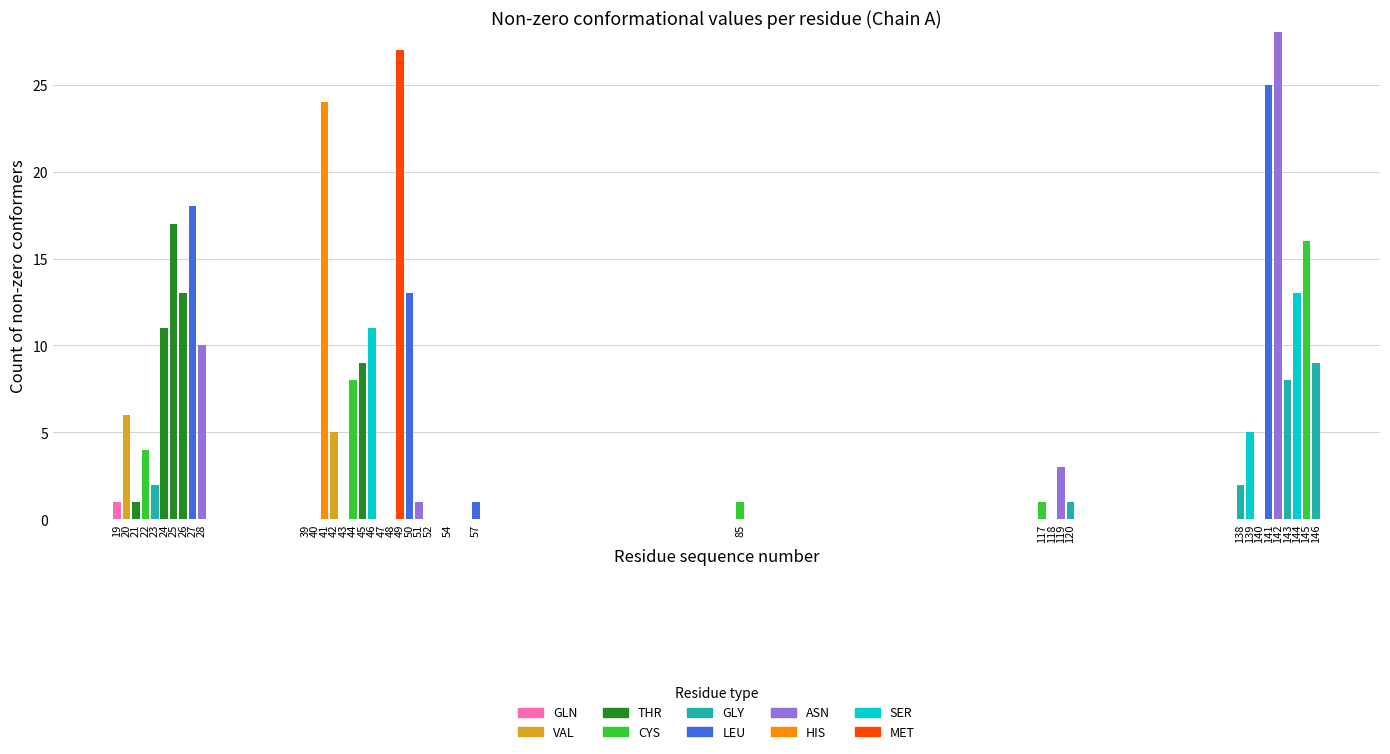

At which label does GLN reach its peak?

19